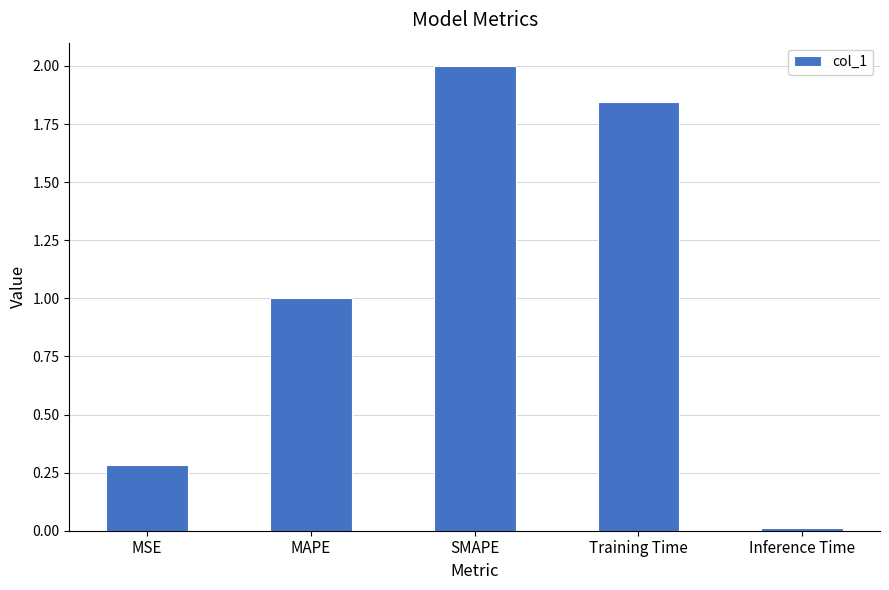

How many data points are above 1?

3